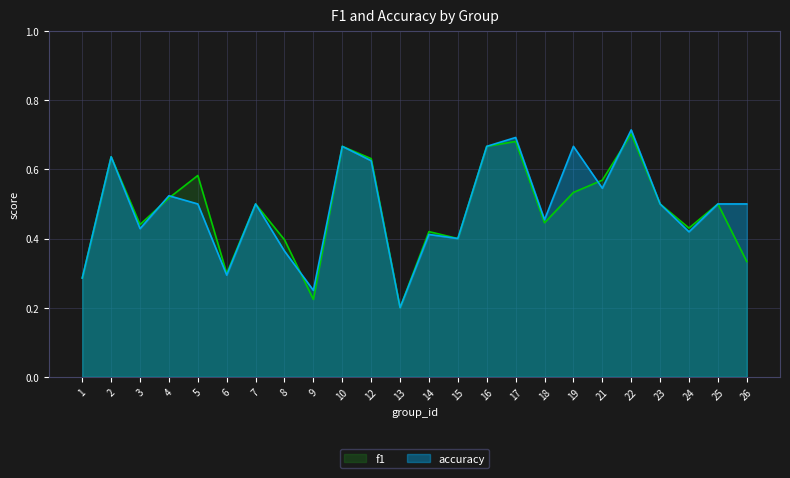

What is the maximum value shown in the chart?

0.7